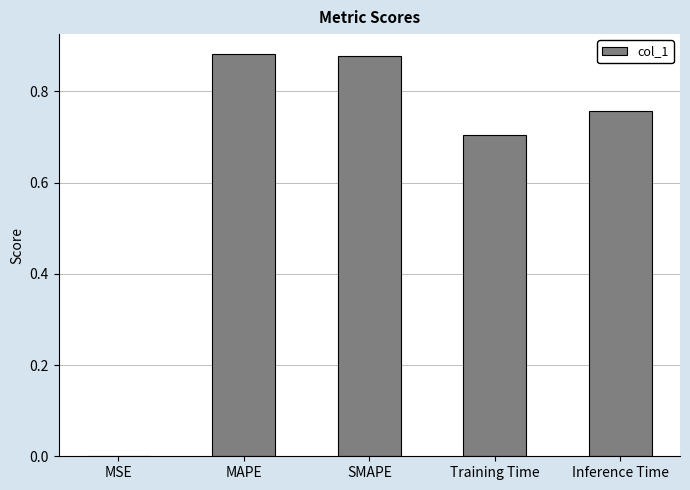

The chart shows a value of 0.5 at Inference Time. True or false?

False